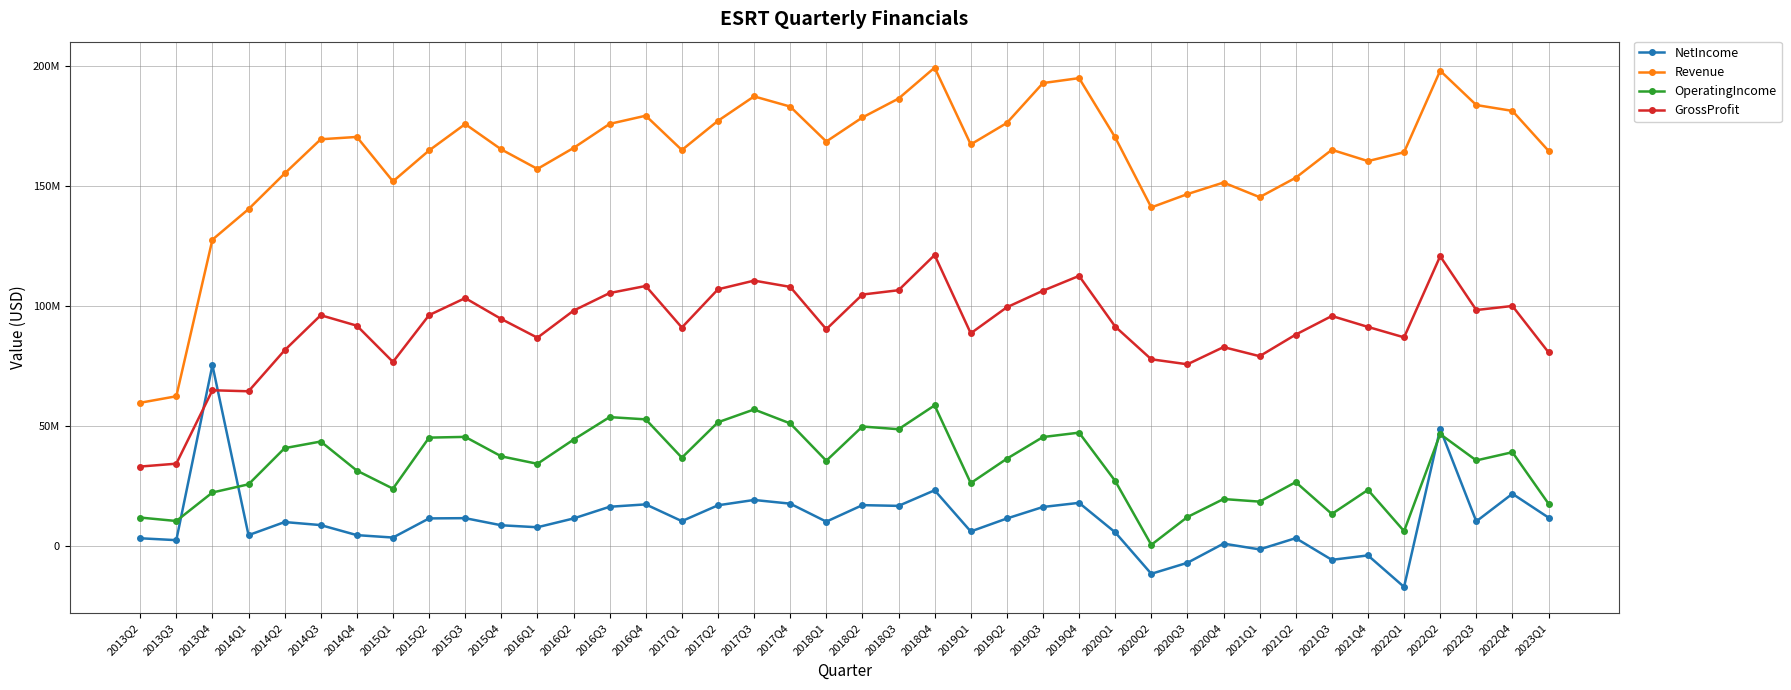

Reading left to right, list all the values displayed in this chart.

NetIncome: 2013Q2=3071000	2013Q3=2281000	2013Q4=75245000	2014Q1=4369000	2014Q2=9834000	2014Q3=8563000	2014Q4=4377000	2015Q1=3372000	2015Q2=11354000	2015Q3=11454000	2015Q4=8486000	2016Q1=7662000	2016Q2=11323000	2016Q3=16207000	2016Q4=17200000	2017Q1=10219000	2017Q2=16818000	2017Q3=19040000	2017Q4=17506000	2018Q1=10002000	2018Q2=16885000	2018Q3=16576000	2018Q4=23076000	2019Q1=5911000	2019Q2=11321000	2019Q3=16116000	2019Q4=17840000	2020Q1=5545000	2020Q2=-11746000	2020Q3=-7154000	2020Q4=840000	2021Q1=-1571000	2021Q2=3126000	2021Q3=-5927000	2021Q4=-4074000	2022Q1=-17221000	2022Q2=48695000	2022Q3=10118000	2022Q4=21620000	2023Q1=11694000
Revenue: 2013Q2=59569000	2013Q3=62278000	2013Q4=127583000	2014Q1=140306000	2014Q2=155168000	2014Q3=169441000	2014Q4=170411000	2015Q1=151882000	2015Q2=164773000	2015Q3=175779000	2015Q4=165200000	2016Q1=157074000	2016Q2=165815000	2016Q3=175848000	2016Q4=179263000	2017Q1=164954000	2017Q2=177124000	2017Q3=187320000	2017Q4=183070000	2018Q1=168496000	2018Q2=178529000	2018Q3=186402000	2018Q4=199309000	2019Q1=167293000	2019Q2=176244000	2019Q3=192873000	2019Q4=194933000	2020Q1=170224000	2020Q2=141030000	2020Q3=146575000	2020Q4=151399000	2021Q1=145304000	2021Q2=153408000	2021Q3=165048000	2021Q4=160334000	2022Q1=164034000	2022Q2=198022000	2022Q3=183712000	2022Q4=181273000	2023Q1=164622000
OperatingIncome: 2013Q2=11707000	2013Q3=10269000	2013Q4=22155000	2014Q1=25568000	2014Q2=40645000	2014Q3=43412000	2014Q4=31282000	2015Q1=23757000	2015Q2=45039000	2015Q3=45343000	2015Q4=37230000	2016Q1=34114000	2016Q2=44192000	2016Q3=53586000	2016Q4=52651000	2017Q1=36666000	2017Q2=51434000	2017Q3=56781000	2017Q4=50964000	2018Q1=35389000	2018Q2=49665000	2018Q3=48538000	2018Q4=58490000	2019Q1=26076000	2019Q2=36239000	2019Q3=45279000	2019Q4=47112000	2020Q1=26973000	2020Q2=334000	2020Q3=11928000	2020Q4=19426000	2021Q1=18349000	2021Q2=26484000	2021Q3=13203000	2021Q4=23240000	2022Q1=6048000	2022Q2=46499000	2022Q3=35527000	2022Q4=38954000	2023Q1=17488000
GrossProfit: 2013Q2=32972000	2013Q3=34172000	2013Q4=64784000	2014Q1=64358000	2014Q2=81471000	2014Q3=96076000	2014Q4=91707000	2015Q1=76606000	2015Q2=96113000	2015Q3=103218000	2015Q4=94498000	2016Q1=86690000	2016Q2=97977000	2016Q3=105322000	2016Q4=108267000	2017Q1=90931000	2017Q2=106877000	2017Q3=110501000	2017Q4=107887000	2018Q1=90231000	2018Q2=104690000	2018Q3=106492000	2018Q4=121177000	2019Q1=88531000	2019Q2=99390000	2019Q3=106291000	2019Q4=112471000	2020Q1=91348000	2020Q2=77699000	2020Q3=75612000	2020Q4=82782000	2021Q1=78990000	2021Q2=87993000	2021Q3=95755000	2021Q4=91197000	2022Q1=86840000	2022Q2=120679000	2022Q3=98236000	2022Q4=99932000	2023Q1=80604000